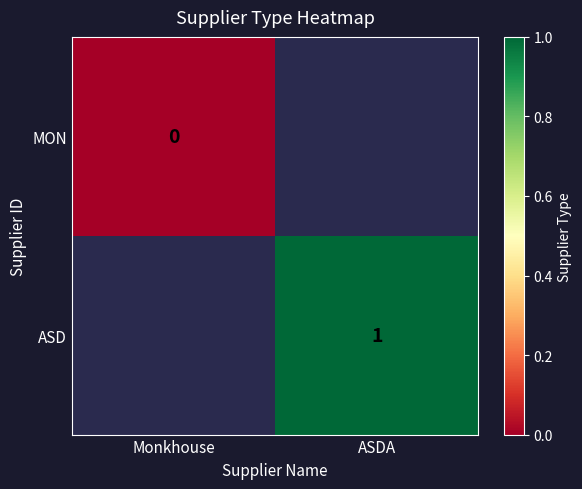

Rank the categories by ASD value from lowest to highest.

Monkhouse, ASDA